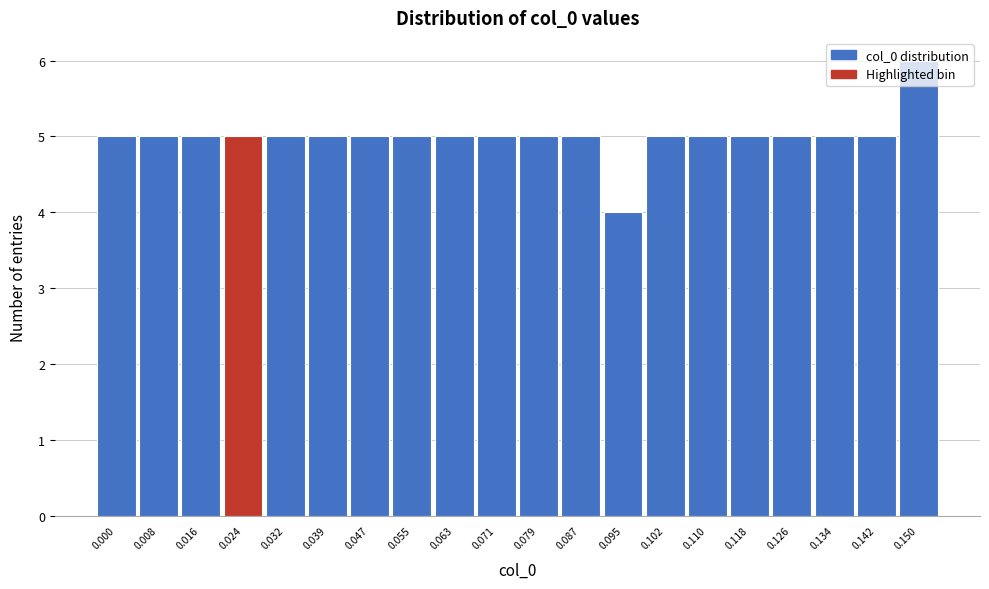

What is the approximate value at 0.102?

5